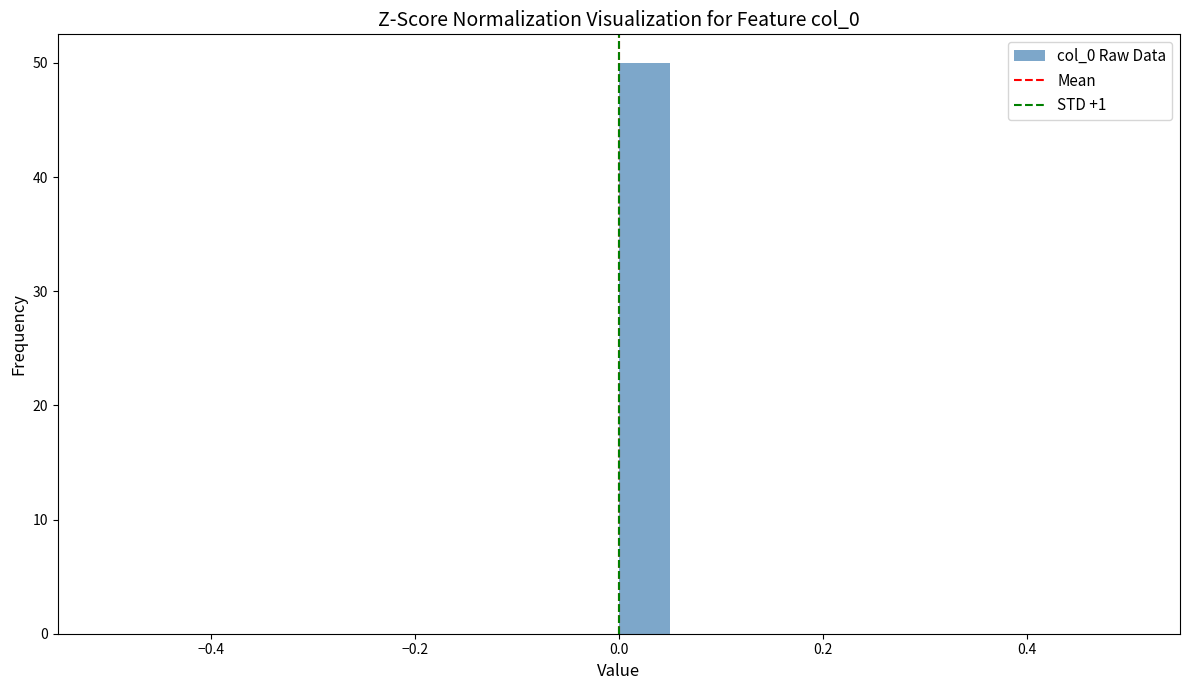

Read against the x-axis, roughly where is the centre of the tallest bar?

0.02